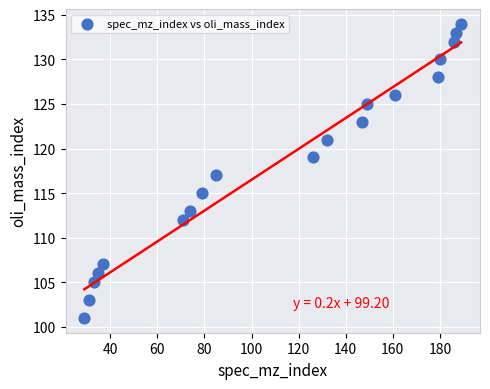

What is the range of X values (max minus min)?

160